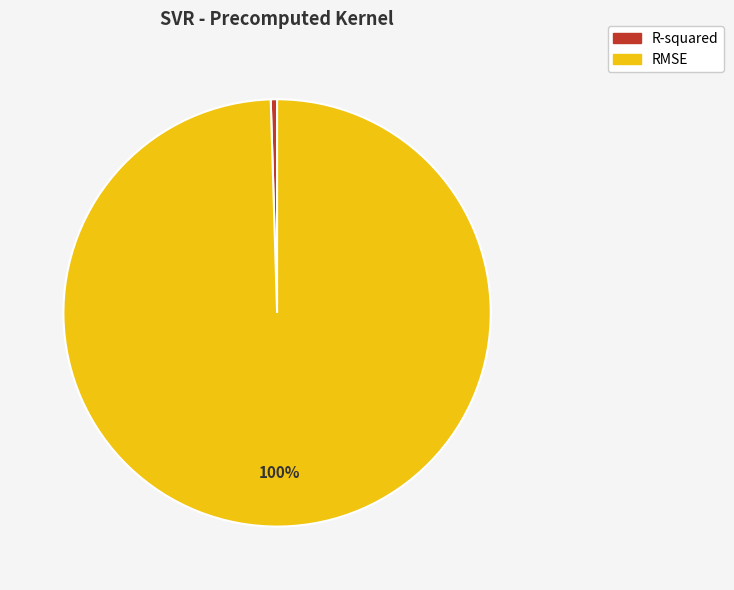

Which category has the biggest portion of the pie?

RMSE